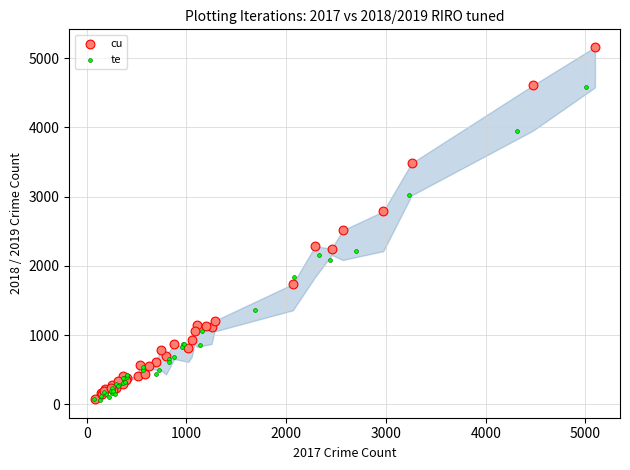

What are all the series names shown in the legend?

cu, te